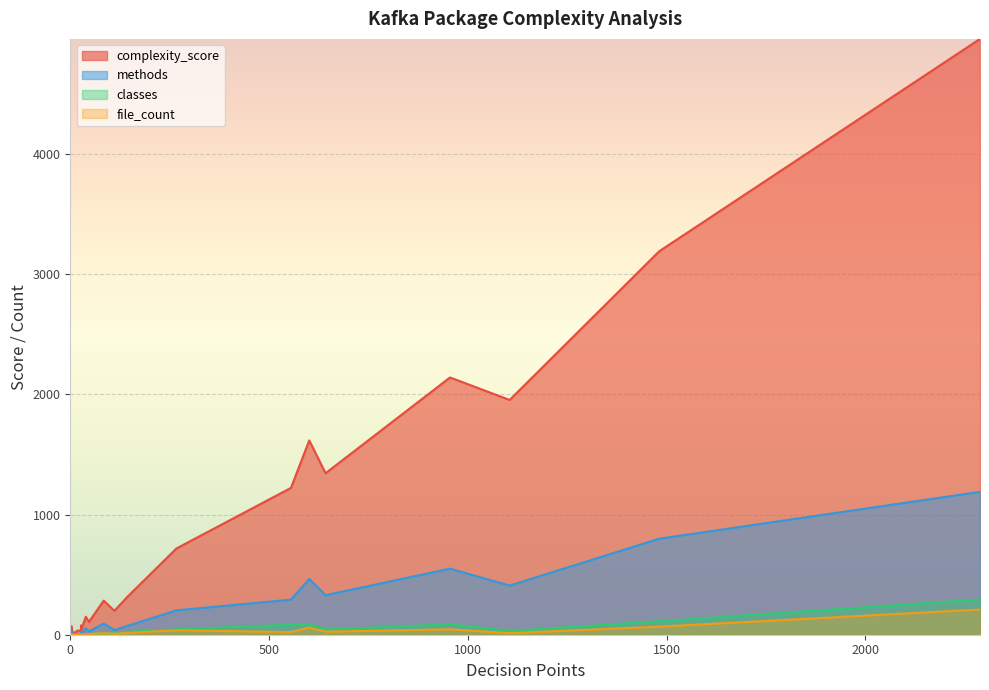

The file_count series shows 22 at org.apache.kafka.common.config. True or false?

True